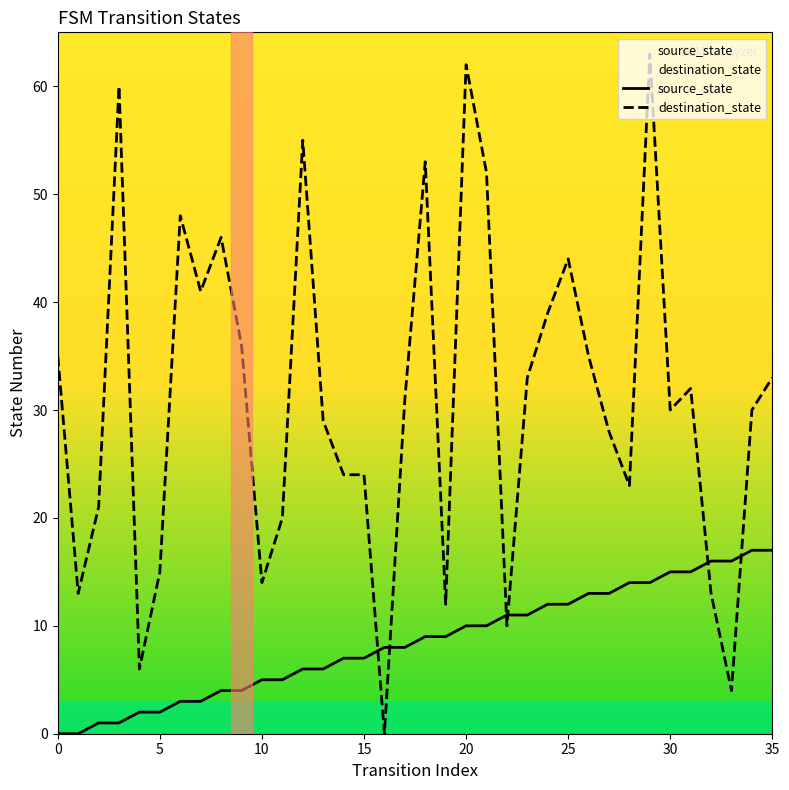

What is the approximate value of source_state at 31?

15